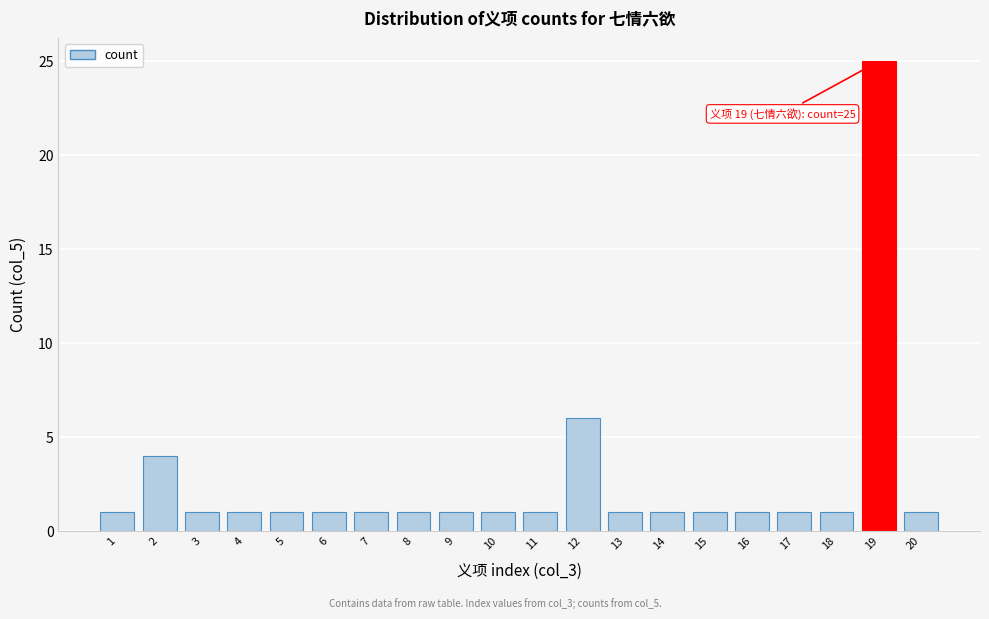

Reading left to right, transcribe all the data shown in this chart.

1	4	1	1	1	1	1	1	1	1	1	6	1	1	1	1	1	1	25	1